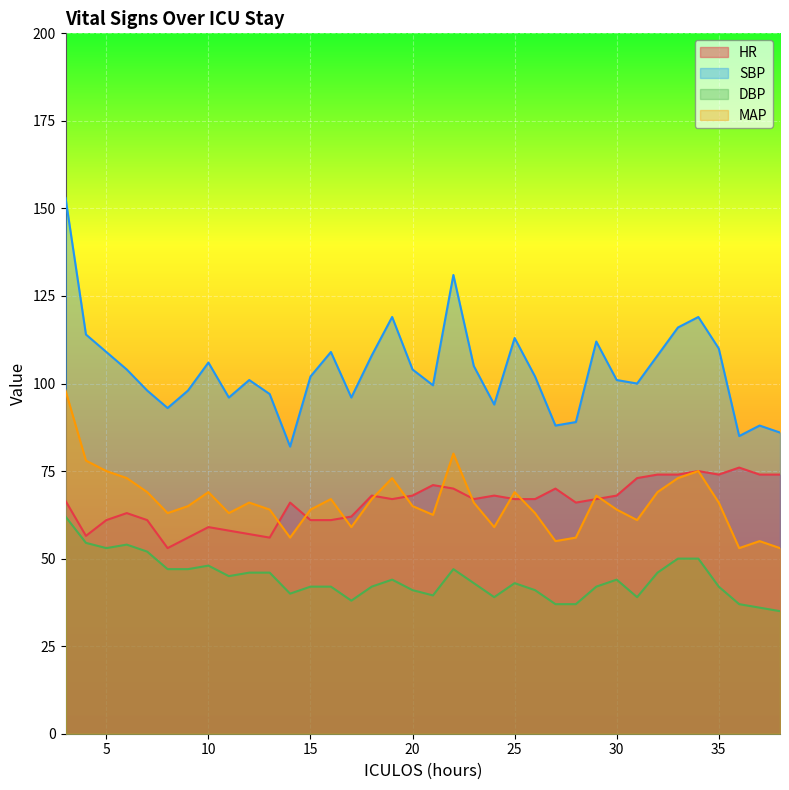

What is the greatest value displayed?

153.0